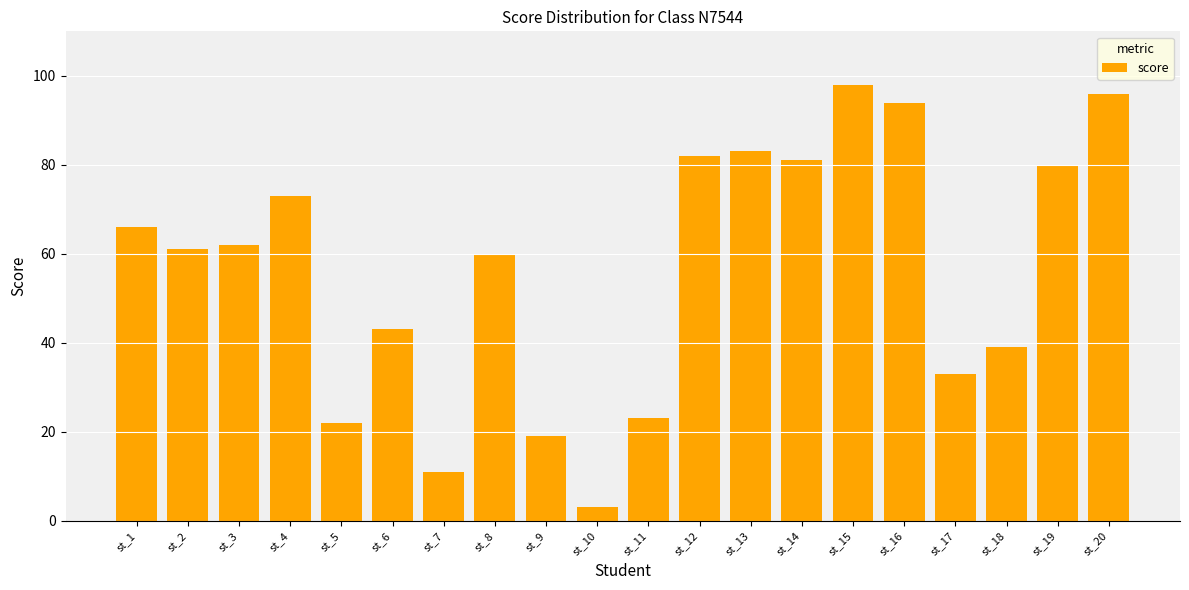

Are the bars grouped side by side (vs. stacked)?

No